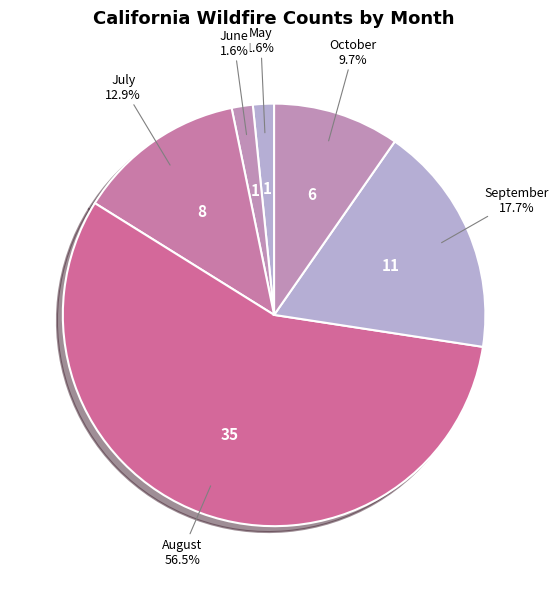

Approximately how many times larger is the value at July compared to August?

0.2